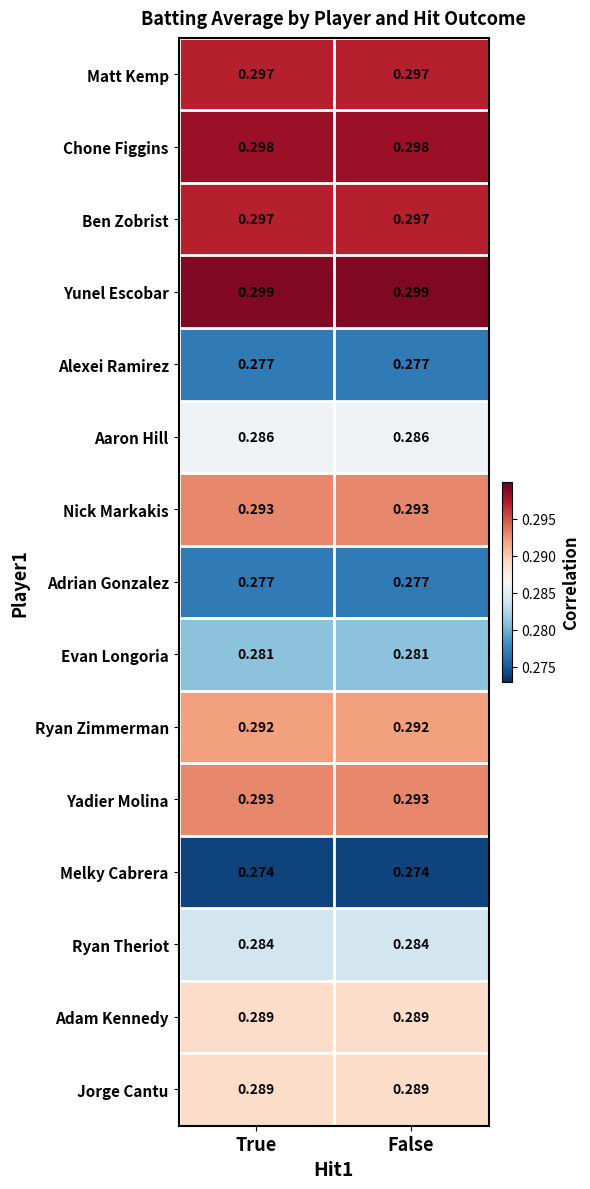

Which series has the largest total across all categories?

Yunel Escobar